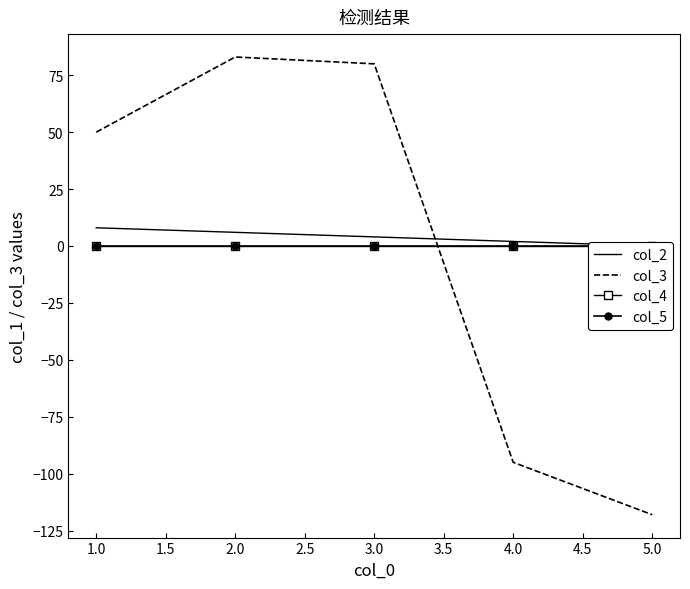

What is the highest value of the col_3 series?

83